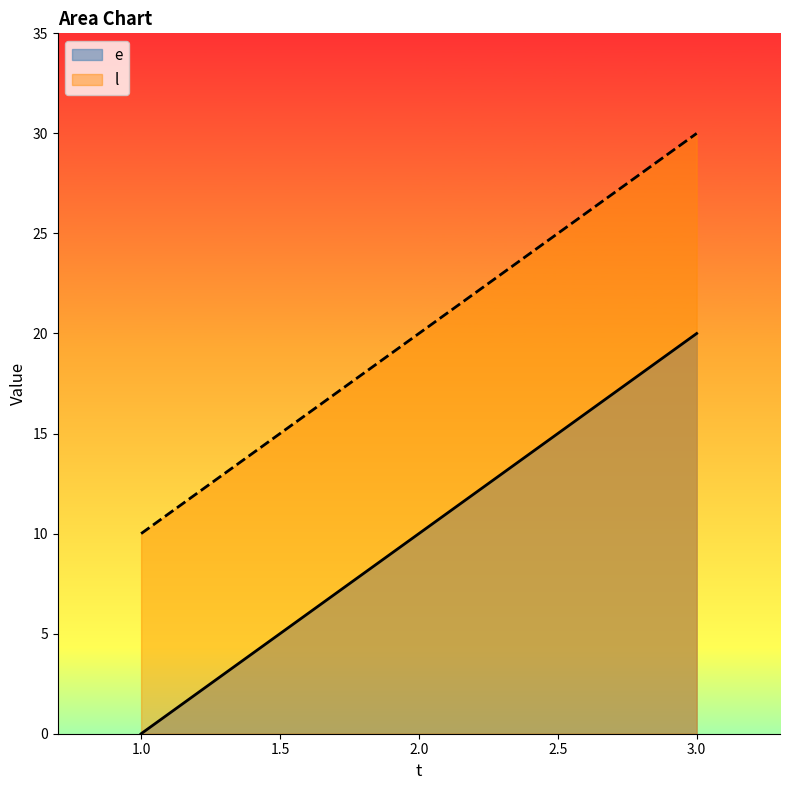

List the series in order of their peak value, highest first.

l, e